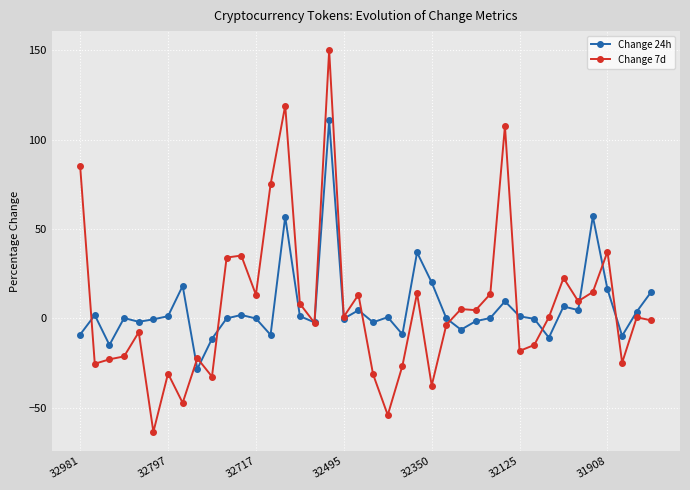

What is the difference between the maximum and second lowest values in the Change 7d series?

204.0